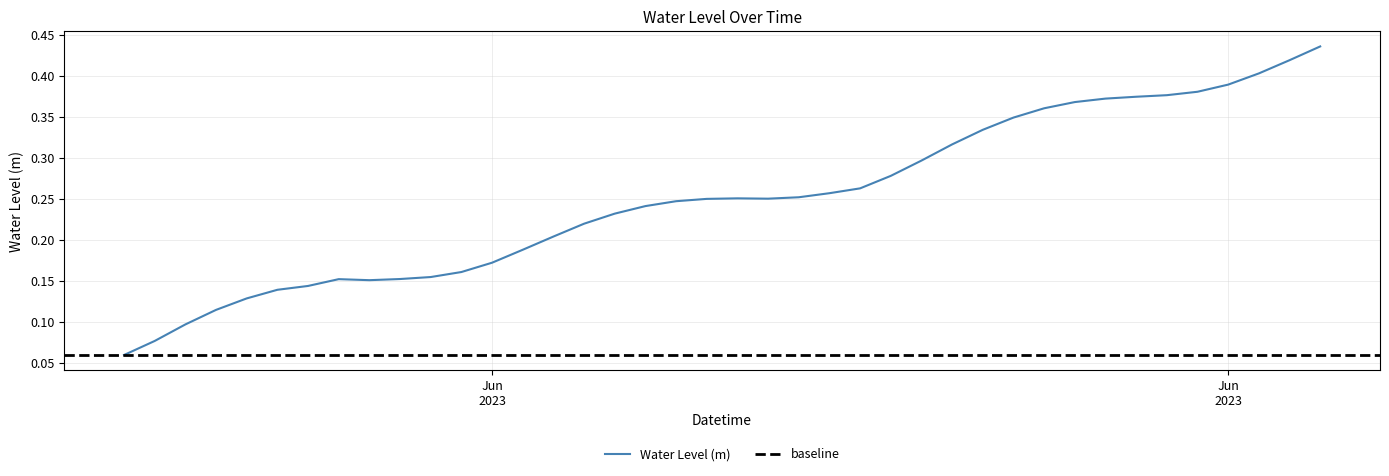

What position from the right is 2023-06-23 03:00:00?

1